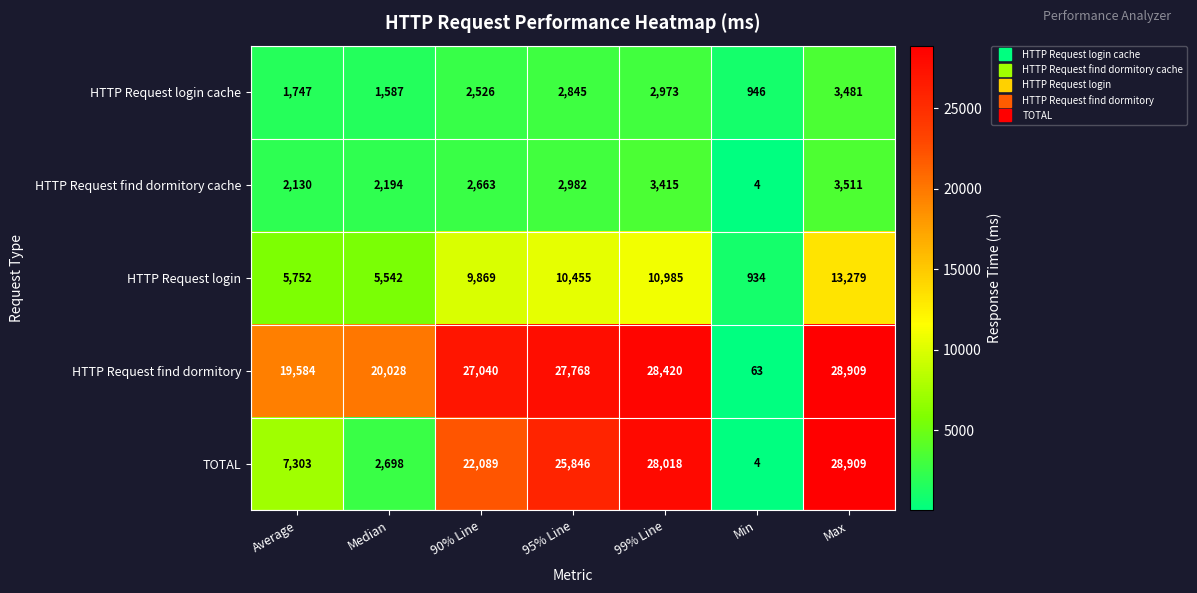

What is the sum of the HTTP Request login cache values at Median and Min?

2533